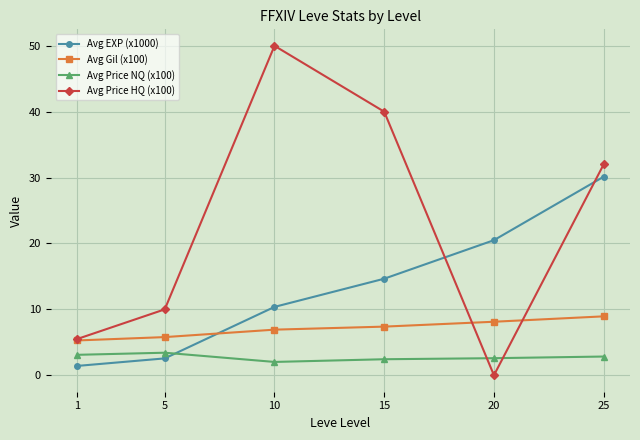

Which series has the largest range (max minus min)?

Avg Price HQ (x100)